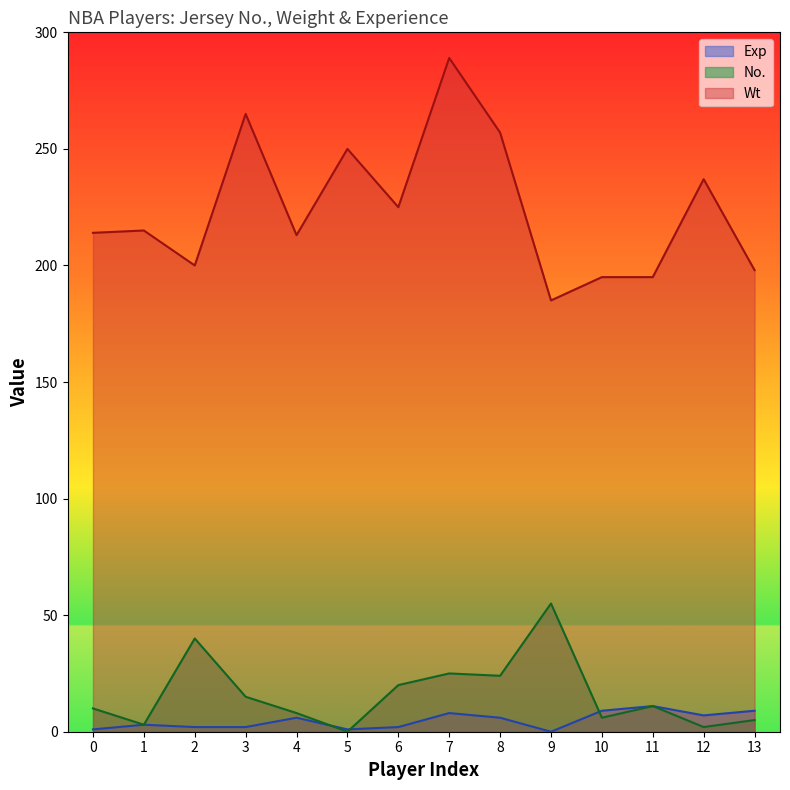

True or false: Wt and No. cross at least once.

False